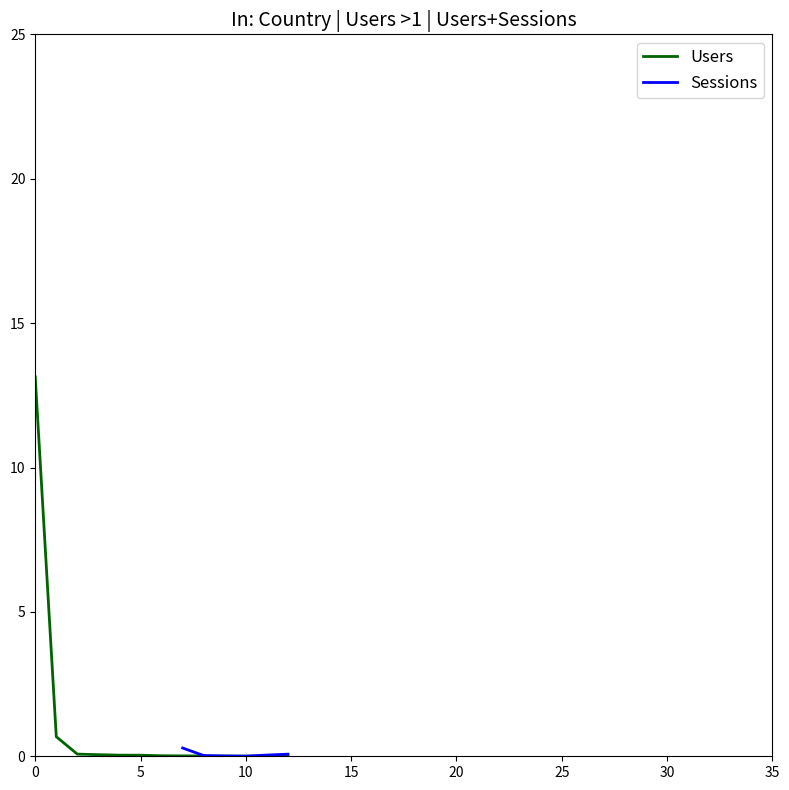

The Users series shows 13.1 at 0. True or false?

True